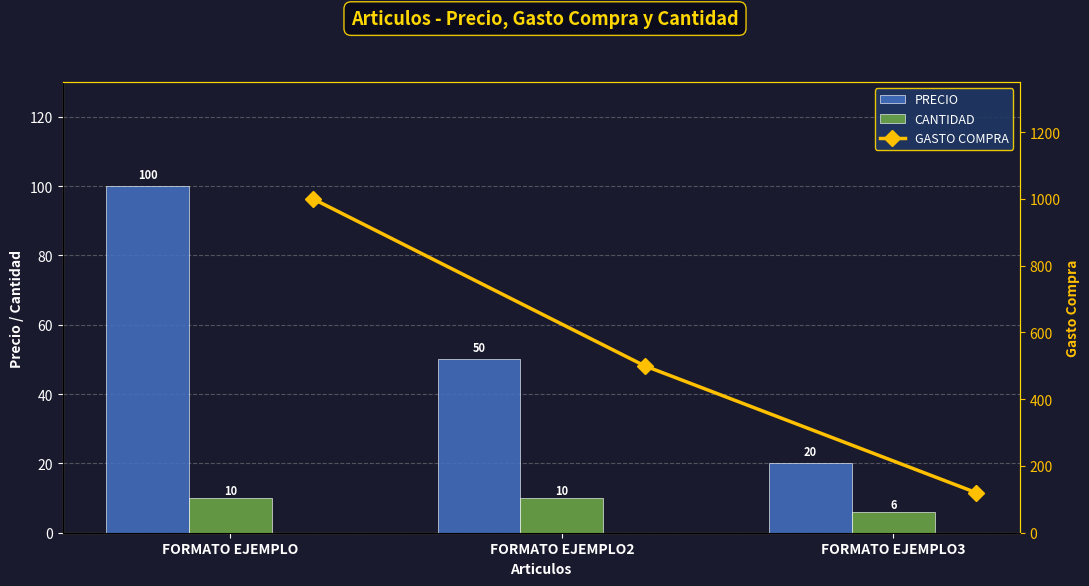

Reading left to right, list all the values displayed in this chart.

PRECIO: 100	50	20
CANTIDAD: 10	10	6
GASTO COMPRA: 1000	500	120